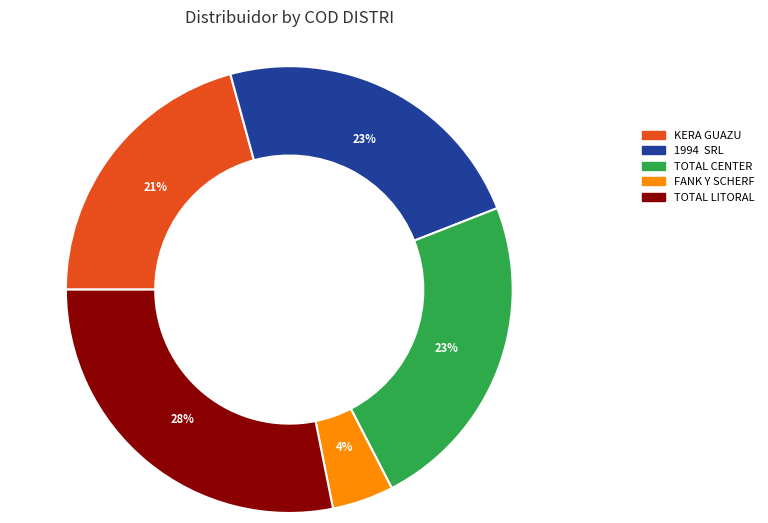

Approximately how many times larger is the value at TOTAL LITORAL compared to TOTAL CENTER?

1.2